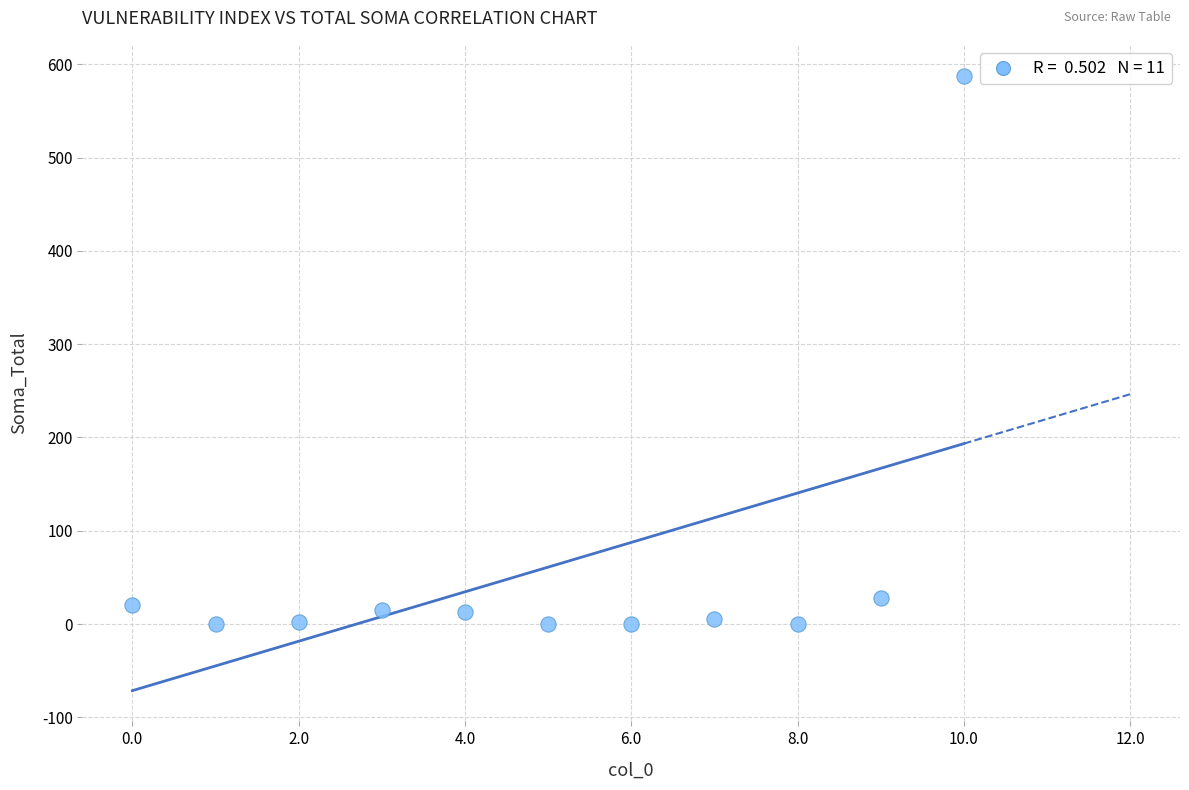

What Y value in the scatter plot is closest to 294?

28